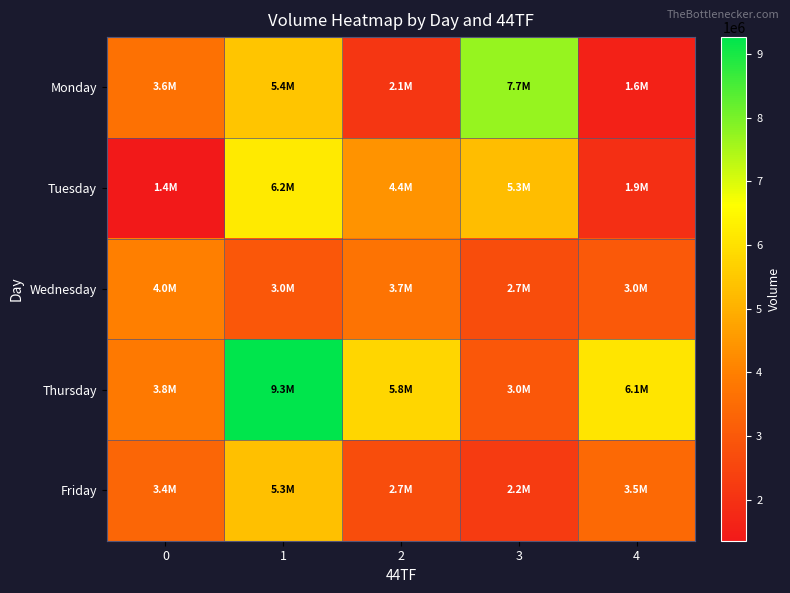

Which category has the highest value across all series?

1